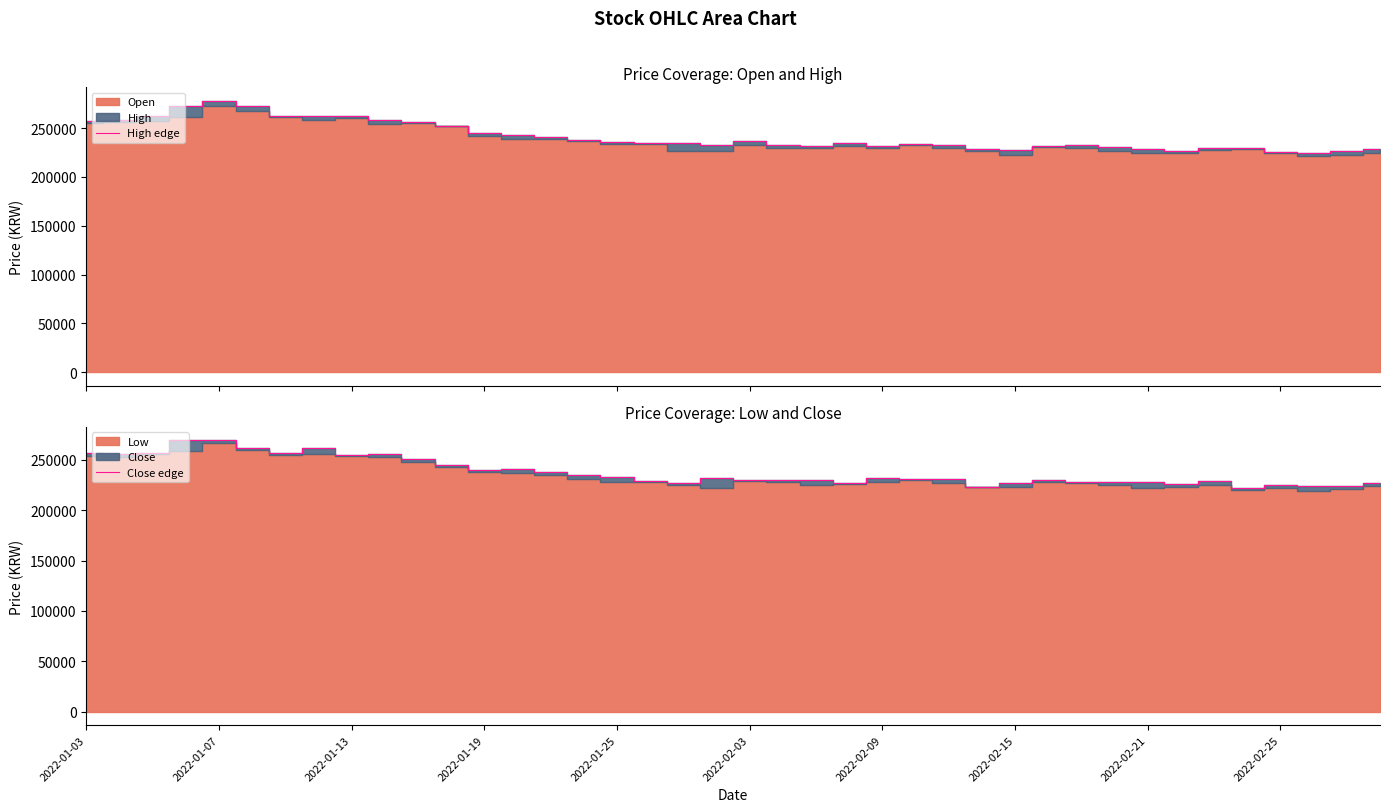

True or false: Close edge has more than 2 interior local peaks.

True